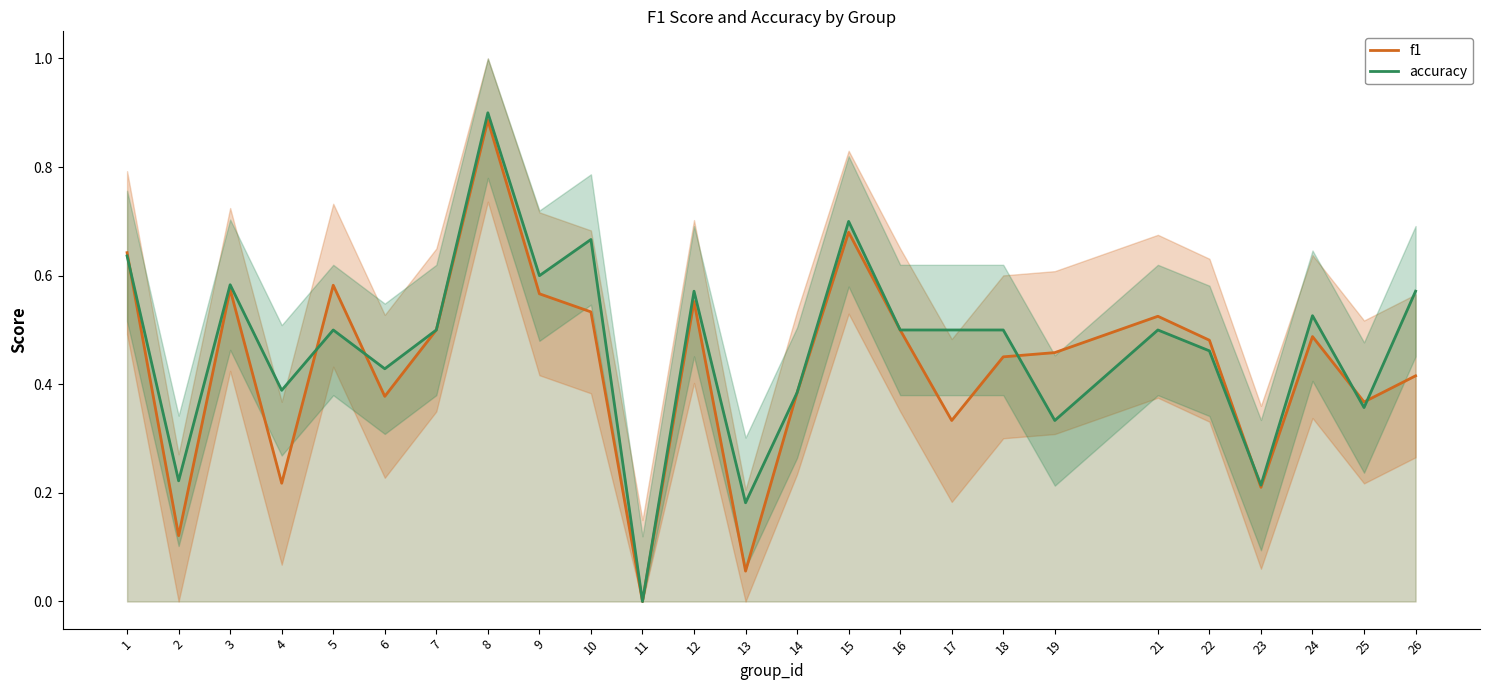

Where is f1 nearest to the value 0?

11